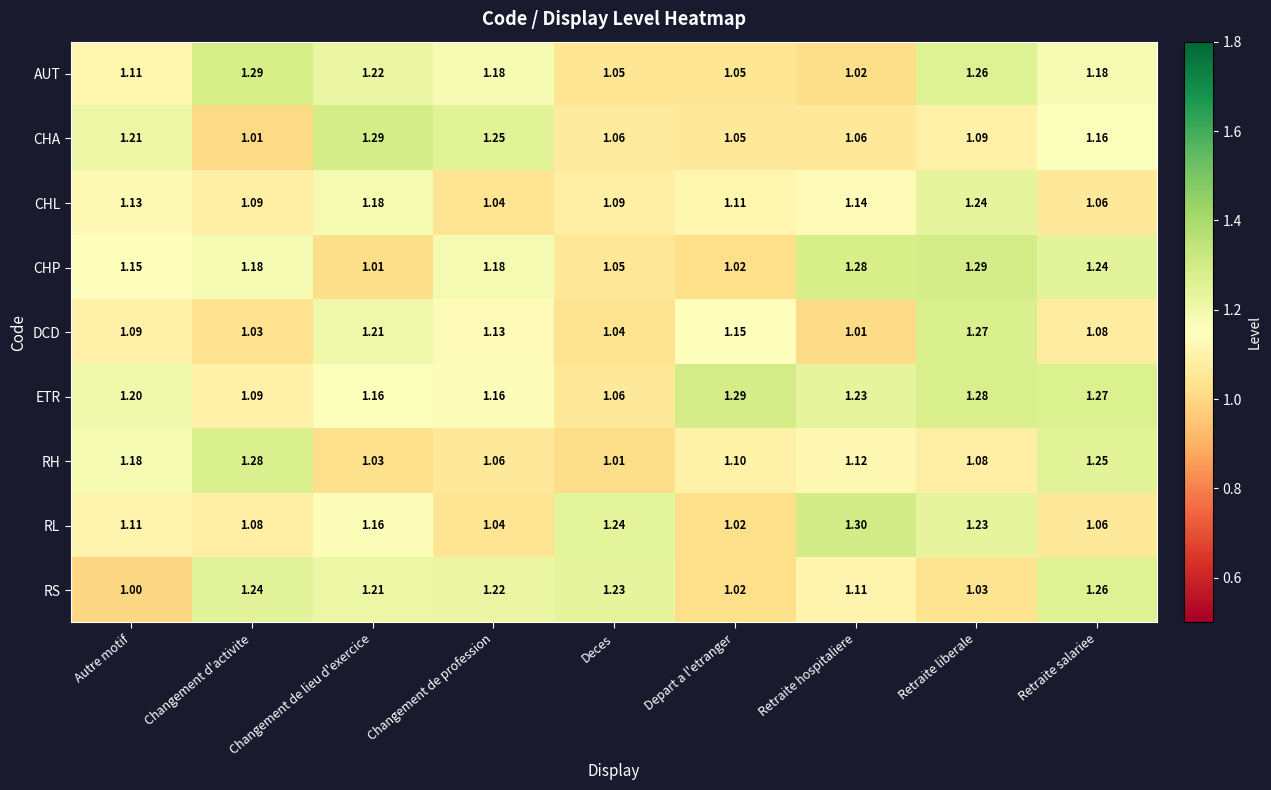

Count the number of data series in this chart.

9